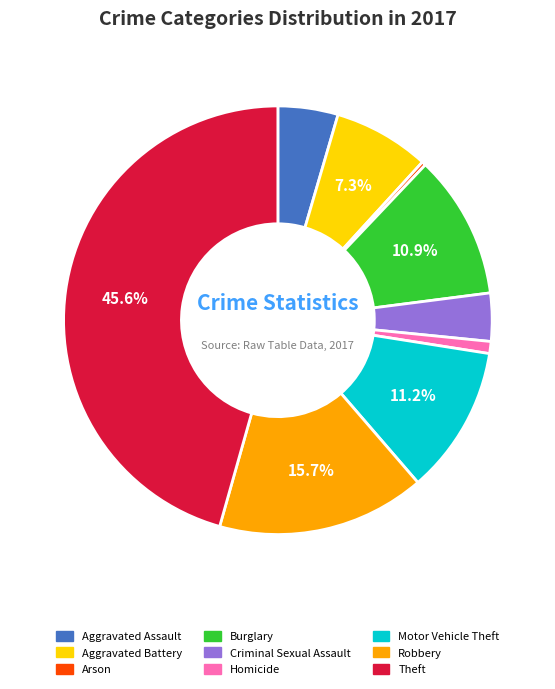

To the nearest percent, what is the combined percentage of Homicide and Robbery?

17%